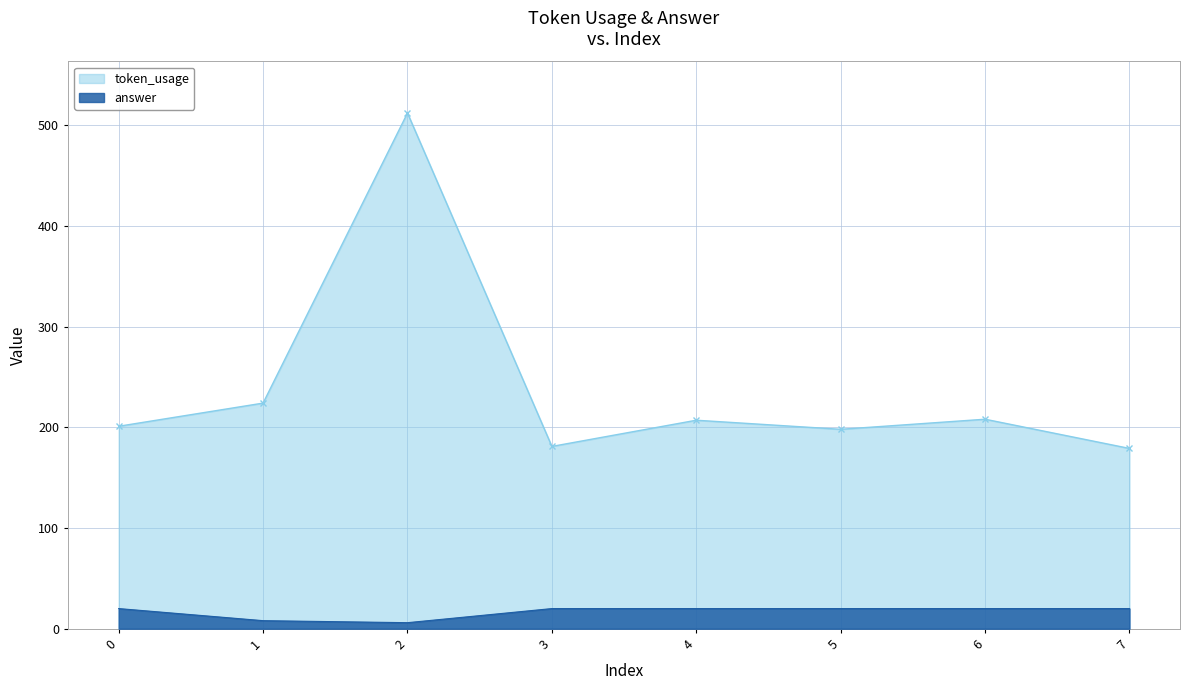

Reading right to left, transcribe all the data shown in this chart.

token_usage: 179	208	198	207	181	512	224	201
answer: 20	20	20	20	20	6	8	20